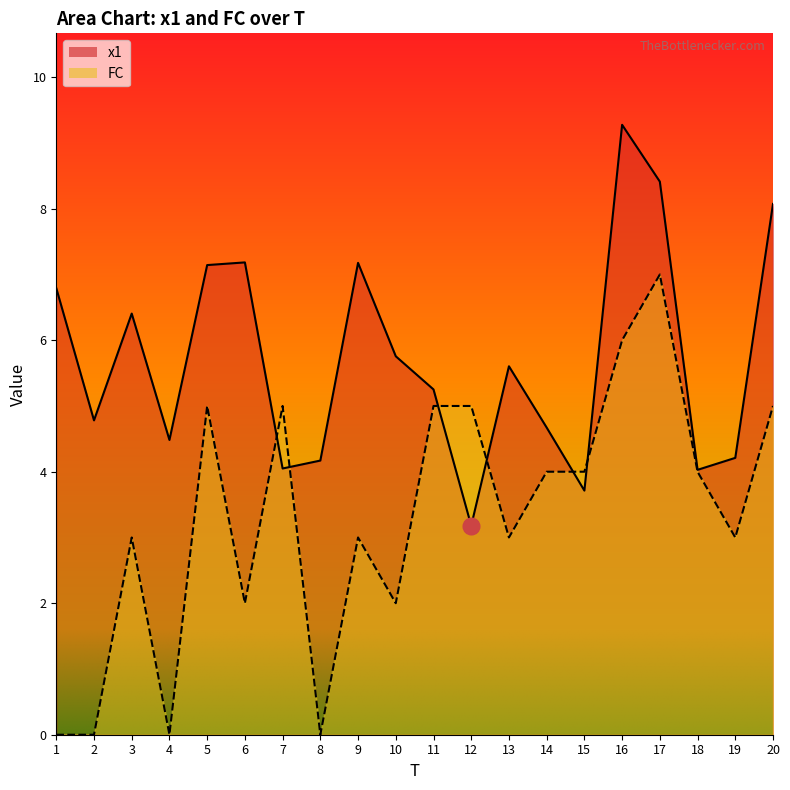

Between which two adjacent categories do x1 and FC first intersect?

6 and 7